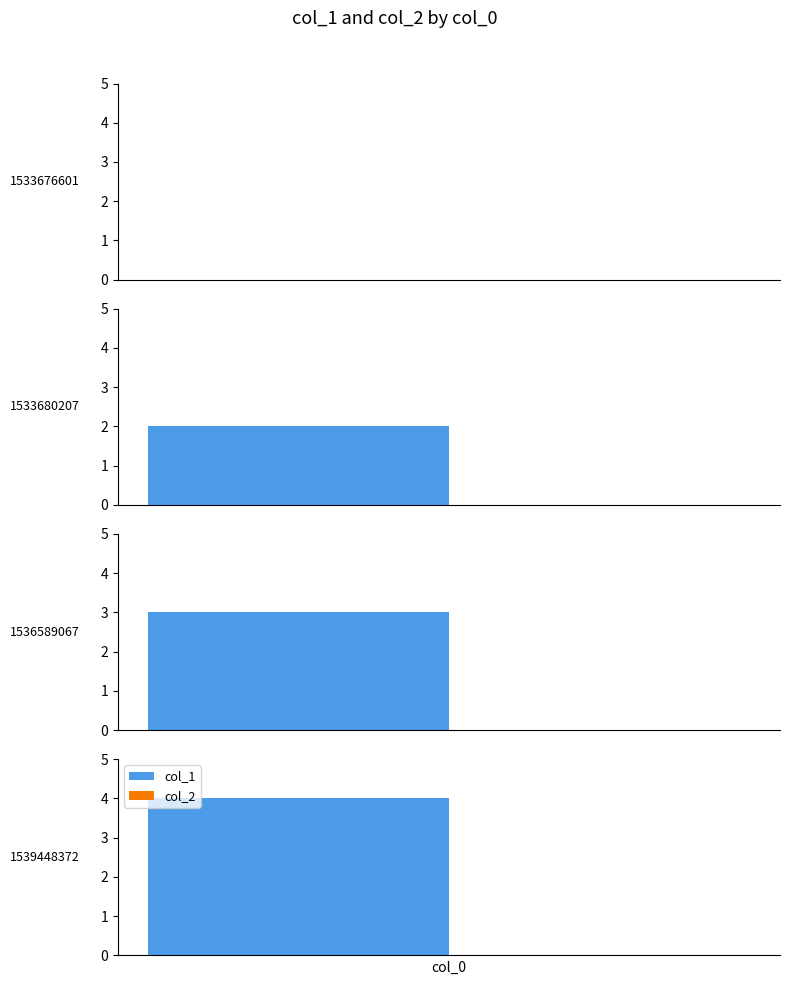

Which series has the largest range (max minus min)?

col_1